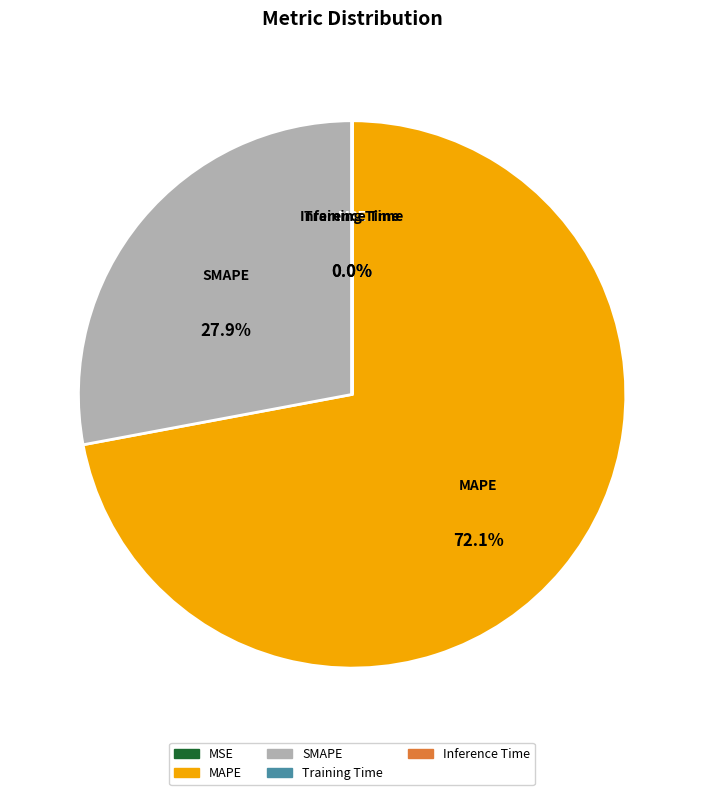

To the nearest percent, what percentage of the pie is SMAPE?

28%